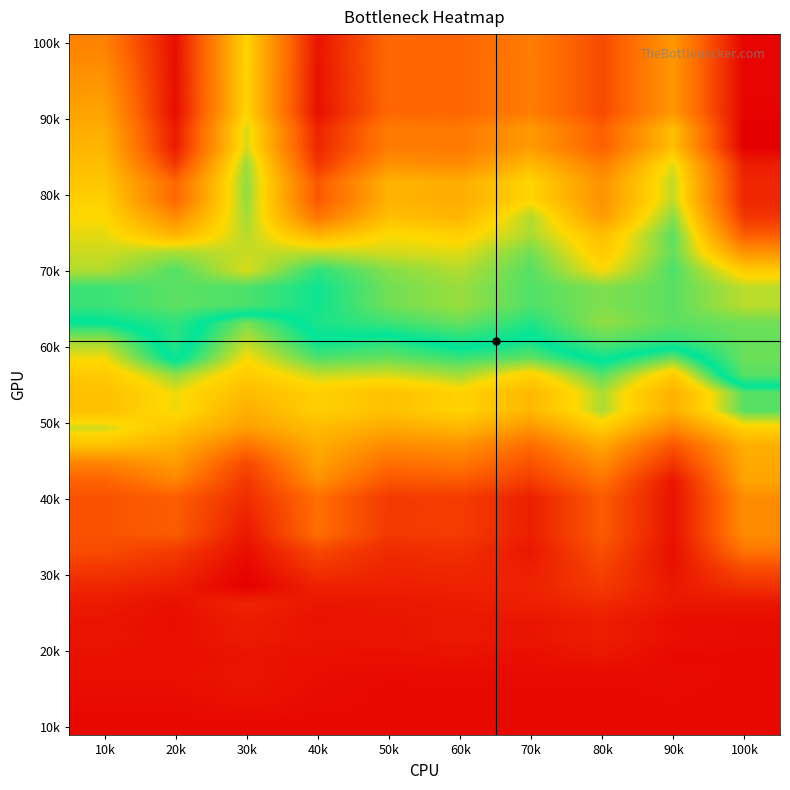

Count the number of categories in the chart.

10